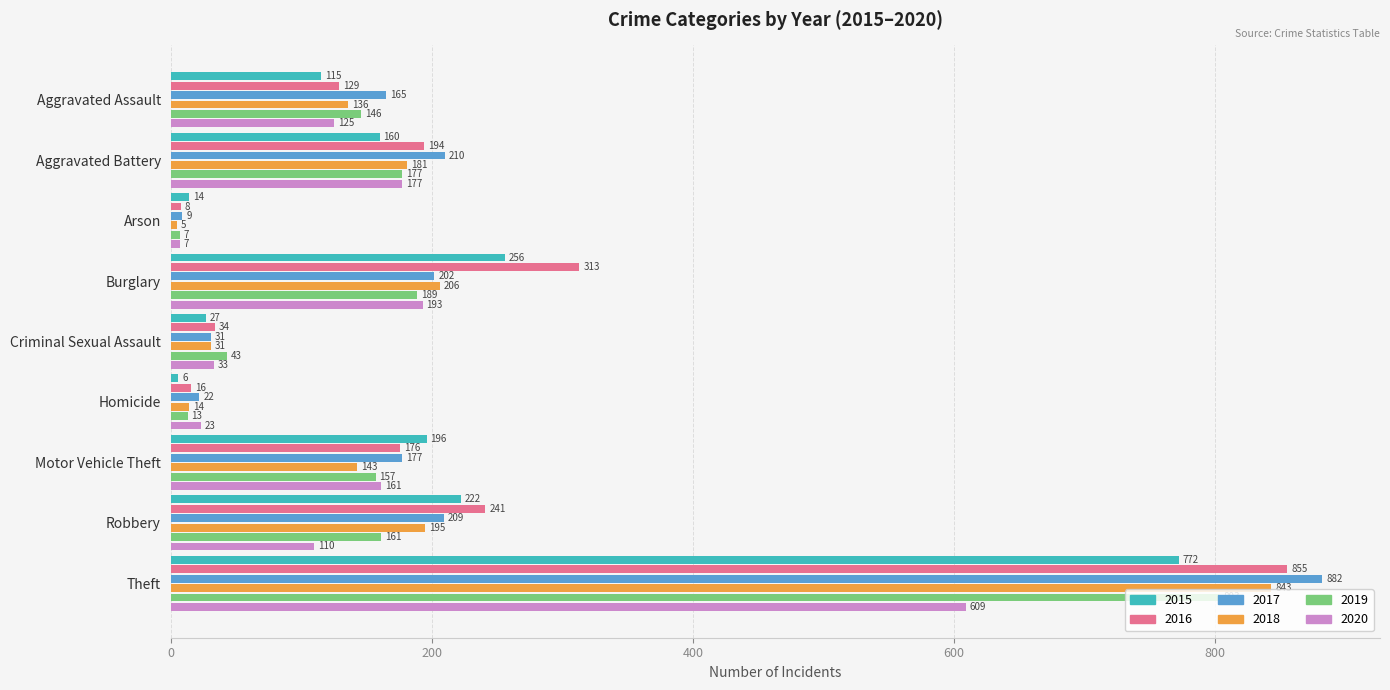

What is the average value of the 2019 series?

188